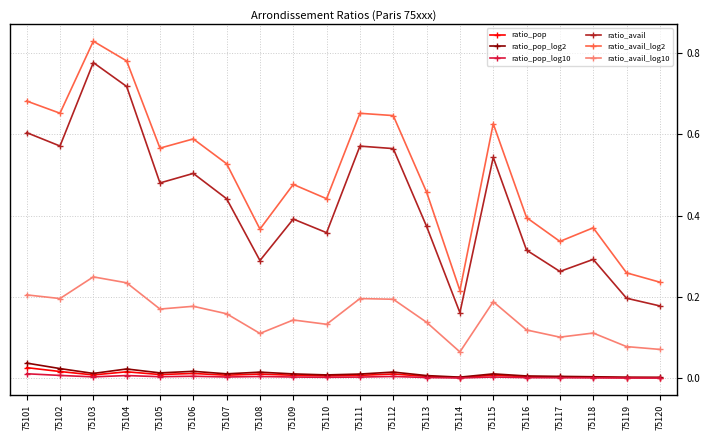

Which series has the largest range (max minus min)?

ratio_avail